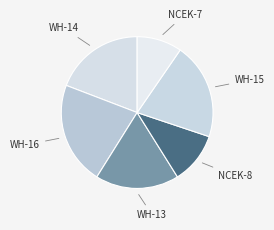

How many slices are in this pie chart?

6